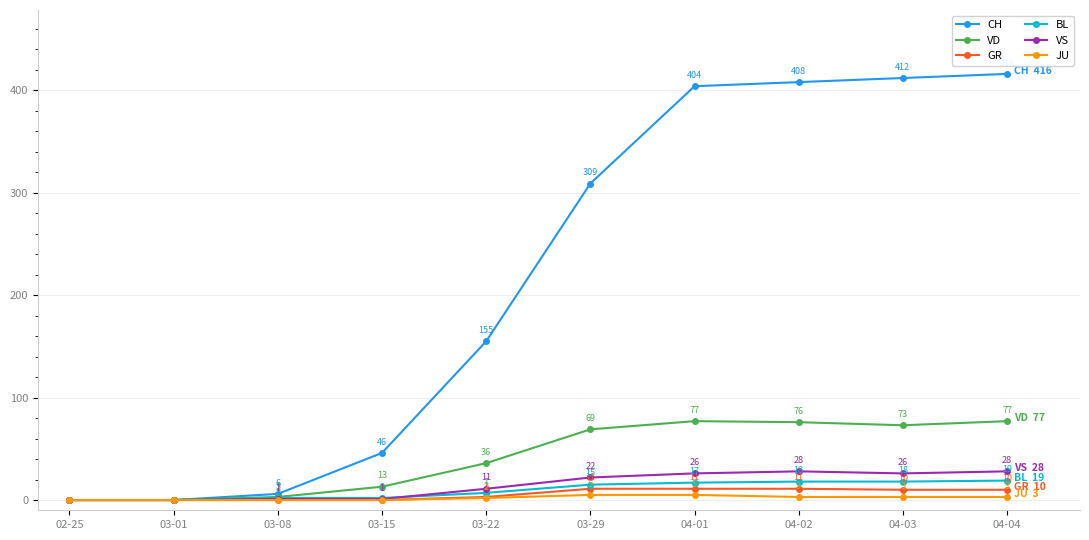

Which series has the widest spread of values?

CH